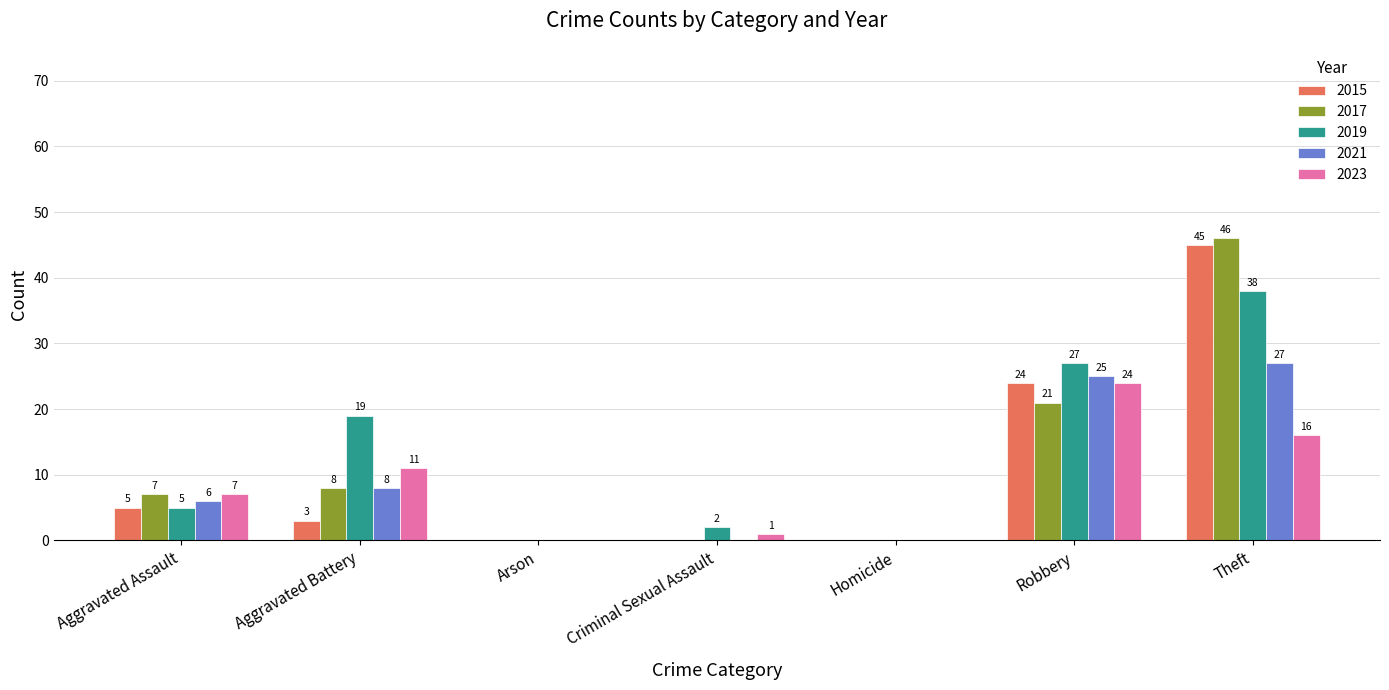

How many groups of bars are there?

7